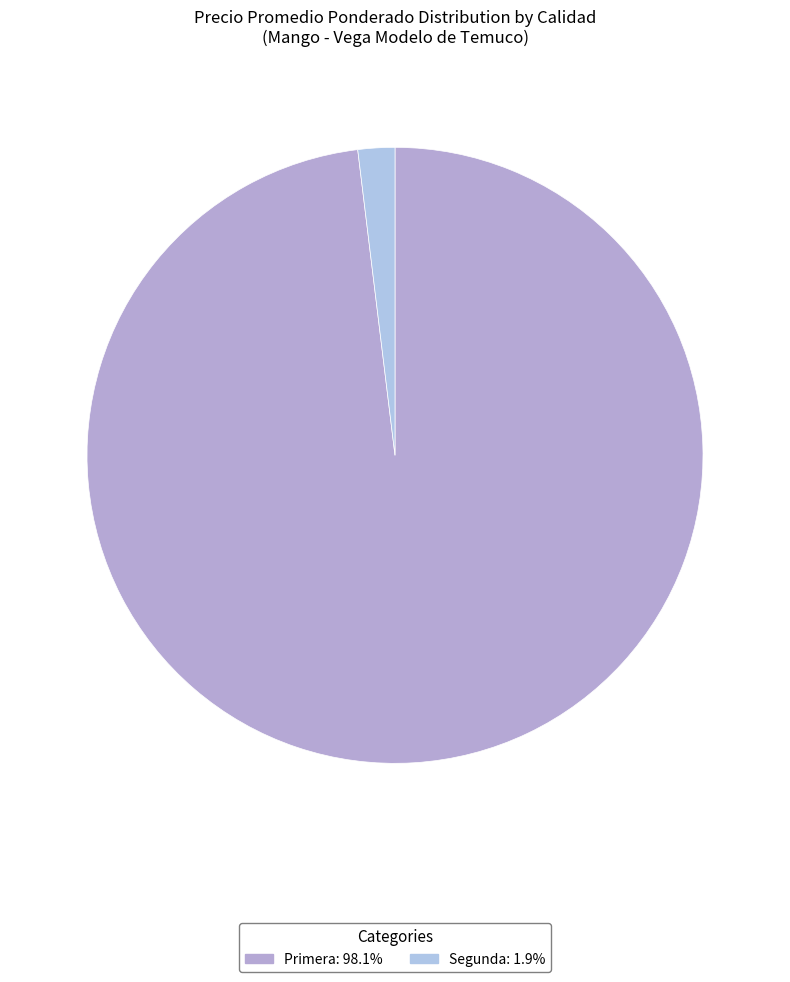

Count the number of slices in the pie.

2